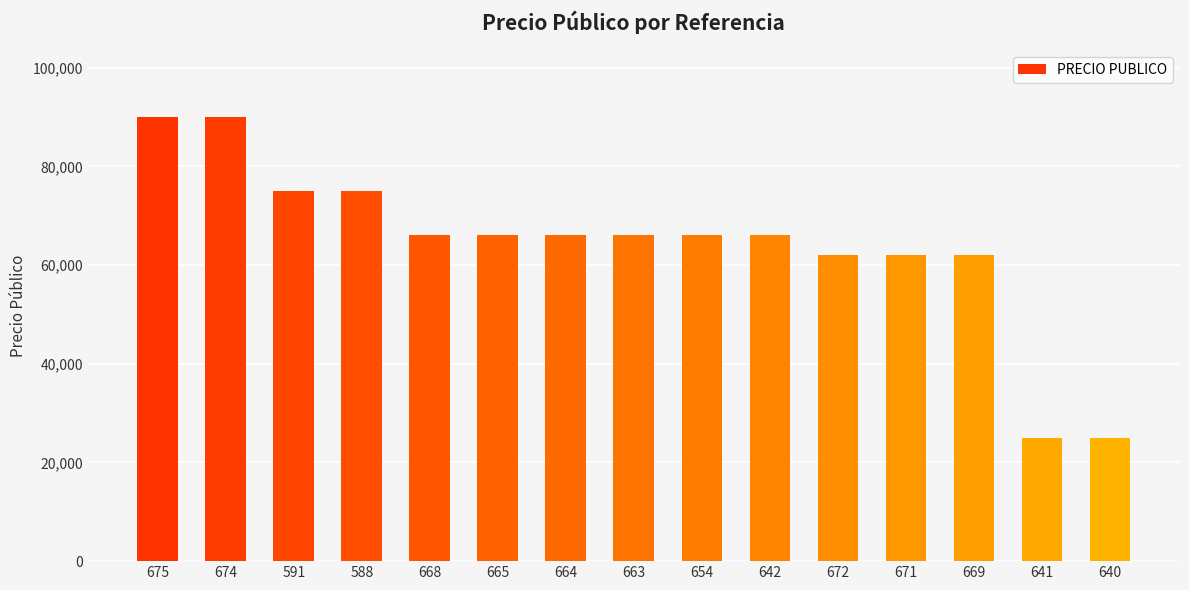

Reading left to right, list all the values displayed in this chart.

675=90000	674=90000	591=75000	588=75000	668=66000	665=66000	664=66000	663=66000	654=66000	642=66000	672=62000	671=62000	669=62000	641=25000	640=25000